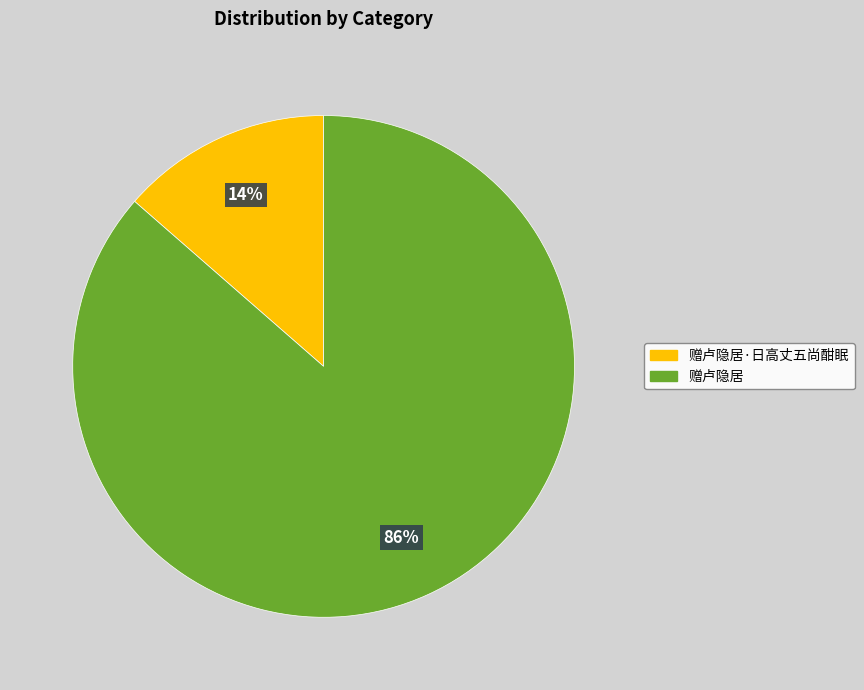

To the nearest percent, what is the combined percentage of 赠卢隐居·日高丈五尚酣眠 and 赠卢隐居?

100%